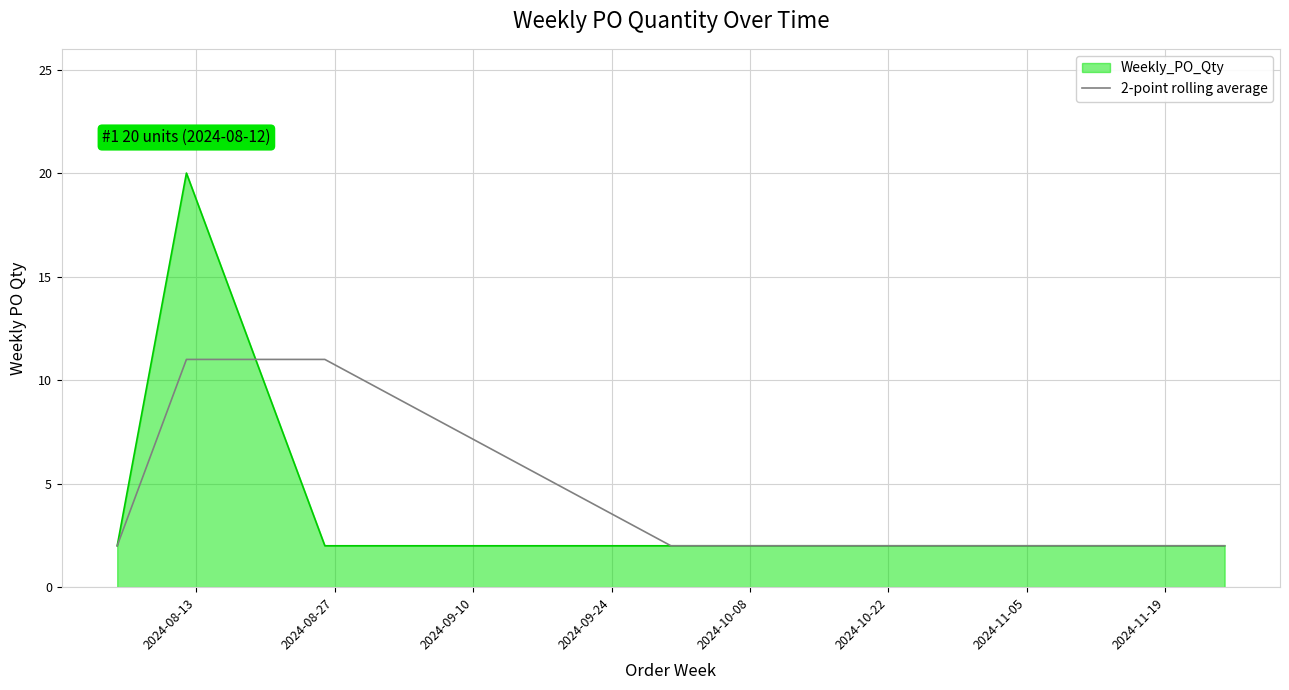

Rank the series by their maximum value, from lowest to highest.

2-point rolling average, Weekly_PO_Qty